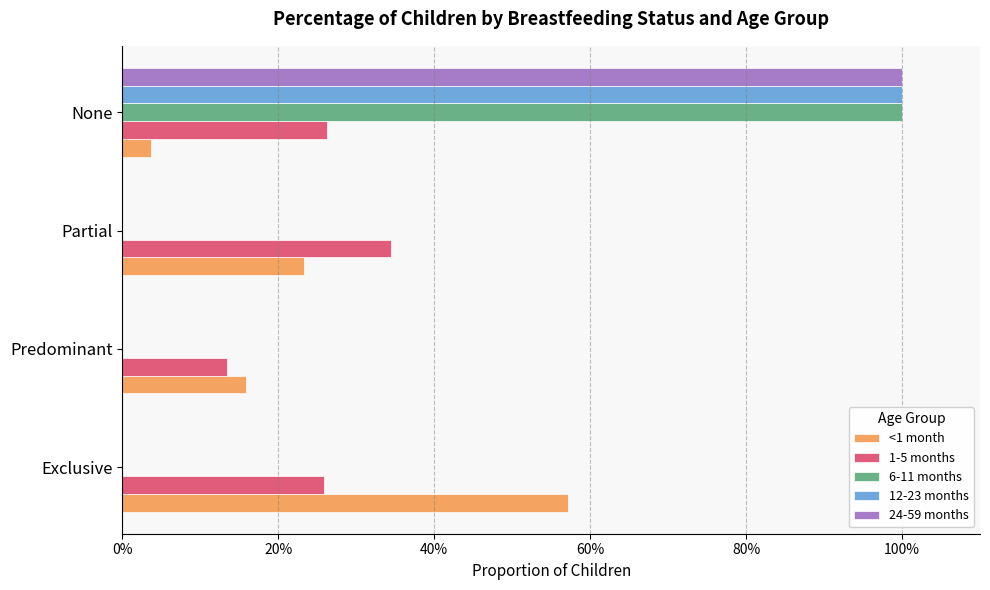

What is the average value of the 24-59 months series?

0.2